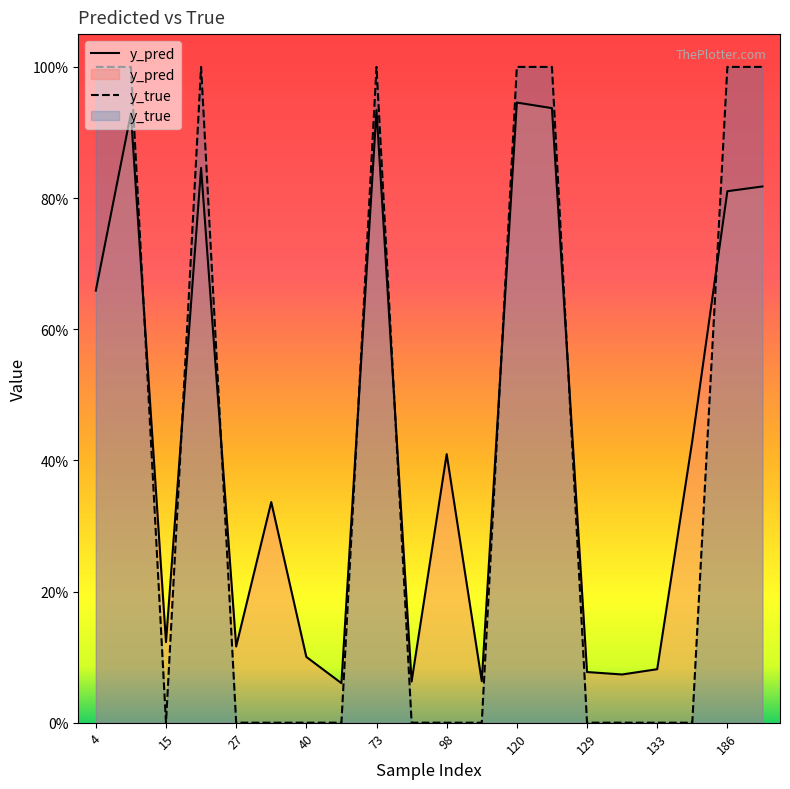

Which series ends up on top after the final intersection of y_true and y_pred?

y_true